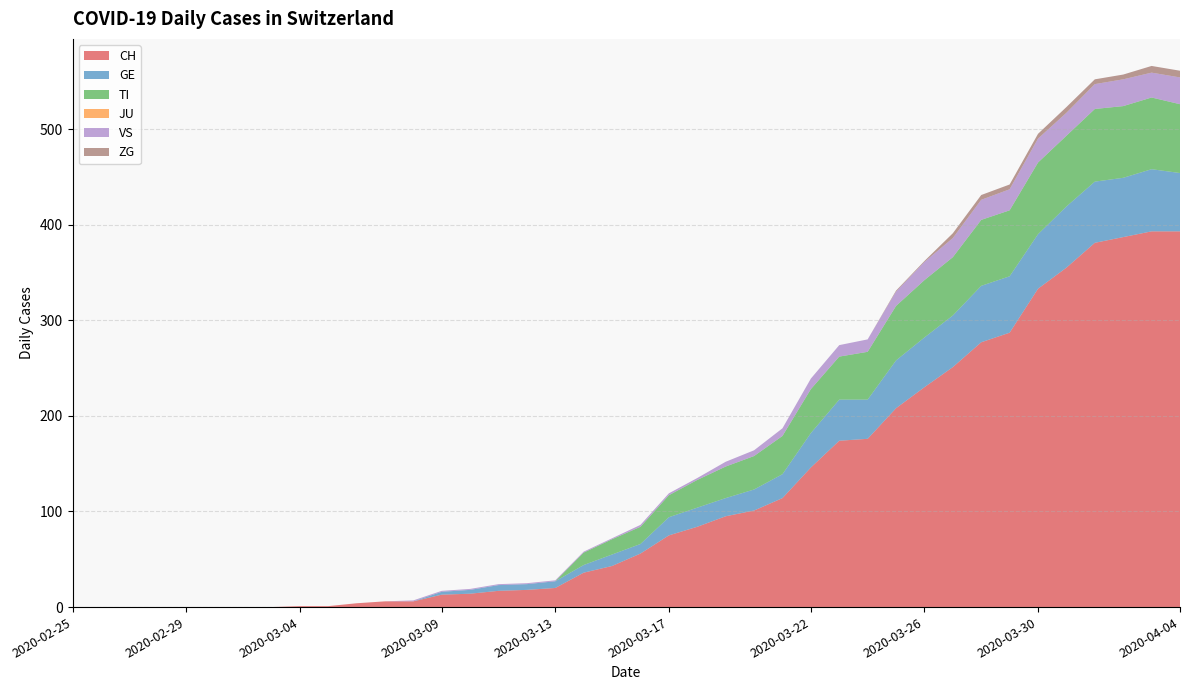

Reading right to left, transcribe all the data shown in this chart.

CH: 2020-04-04=393	2020-04-03=393	2020-04-02=387	2020-04-01=381	2020-03-31=355	2020-03-30=333	2020-03-29=287	2020-03-28=277	2020-03-27=251	2020-03-26=230	2020-03-25=208	2020-03-24=176	2020-03-23=174	2020-03-22=146	2020-03-21=114	2020-03-20=101	2020-03-19=95	2020-03-18=84	2020-03-17=75	2020-03-16=56	2020-03-15=43	2020-03-14=36	2020-03-13=20	2020-03-12=18	2020-03-11=17	2020-03-10=14	2020-03-09=13	2020-03-08=6	2020-03-07=6	2020-03-06=4	2020-03-05=1	2020-03-04=1	2020-03-03=0	2020-03-02=0	2020-03-01=0	2020-02-29=0	2020-02-28=0	2020-02-27=0	2020-02-26=0	2020-02-25=0
GE: 2020-04-04=61	2020-04-03=65	2020-04-02=62	2020-04-01=64	2020-03-31=64	2020-03-30=57	2020-03-29=59	2020-03-28=59	2020-03-27=54	2020-03-26=52	2020-03-25=50	2020-03-24=41	2020-03-23=43	2020-03-22=36	2020-03-21=25	2020-03-20=22	2020-03-19=19	2020-03-18=20	2020-03-17=19	2020-03-16=10	2020-03-15=12	2020-03-14=8	2020-03-13=7	2020-03-12=6	2020-03-11=6	2020-03-10=4	2020-03-09=3	2020-03-08=0	2020-03-07=0	2020-03-06=0	2020-03-05=0	2020-03-04=0	2020-03-03=0	2020-03-02=0	2020-03-01=0	2020-02-29=0	2020-02-28=0	2020-02-27=0	2020-02-26=0	2020-02-25=0
TI: 2020-04-04=72	2020-04-03=75	2020-04-02=75	2020-04-01=76	2020-03-31=74	2020-03-30=75	2020-03-29=69	2020-03-28=69	2020-03-27=61	2020-03-26=60	2020-03-25=57	2020-03-24=50	2020-03-23=45	2020-03-22=46	2020-03-21=40	2020-03-20=35	2020-03-19=33	2020-03-18=29	2020-03-17=23	2020-03-16=18	2020-03-15=16	2020-03-14=13	2020-03-13=0	2020-03-12=0	2020-03-11=0	2020-03-10=0	2020-03-09=0	2020-03-08=0	2020-03-07=0	2020-03-06=0	2020-03-05=0	2020-03-04=0	2020-03-03=0	2020-03-02=0	2020-03-01=0	2020-02-29=0	2020-02-28=0	2020-02-27=0	2020-02-26=0	2020-02-25=0
JU: 2020-04-04=0	2020-04-03=0	2020-04-02=0	2020-04-01=0	2020-03-31=0	2020-03-30=0	2020-03-29=0	2020-03-28=0	2020-03-27=0	2020-03-26=0	2020-03-25=0	2020-03-24=0	2020-03-23=0	2020-03-22=0	2020-03-21=0	2020-03-20=0	2020-03-19=0	2020-03-18=0	2020-03-17=0	2020-03-16=0	2020-03-15=0	2020-03-14=0	2020-03-13=0	2020-03-12=0	2020-03-11=0	2020-03-10=0	2020-03-09=0	2020-03-08=0	2020-03-07=0	2020-03-06=0	2020-03-05=0	2020-03-04=0	2020-03-03=0	2020-03-02=0	2020-03-01=0	2020-02-29=0	2020-02-28=0	2020-02-27=0	2020-02-26=0	2020-02-25=0
VS: 2020-04-04=28	2020-04-03=26	2020-04-02=28	2020-04-01=26	2020-03-31=24	2020-03-30=25	2020-03-29=22	2020-03-28=21	2020-03-27=20	2020-03-26=19	2020-03-25=15	2020-03-24=13	2020-03-23=12	2020-03-22=11	2020-03-21=8	2020-03-20=6	2020-03-19=5	2020-03-18=2	2020-03-17=2	2020-03-16=2	2020-03-15=1	2020-03-14=1	2020-03-13=1	2020-03-12=1	2020-03-11=1	2020-03-10=1	2020-03-09=1	2020-03-08=1	2020-03-07=0	2020-03-06=0	2020-03-05=0	2020-03-04=0	2020-03-03=0	2020-03-02=0	2020-03-01=0	2020-02-29=0	2020-02-28=0	2020-02-27=0	2020-02-26=0	2020-02-25=0
ZG: 2020-04-04=7	2020-04-03=7	2020-04-02=5	2020-04-01=5	2020-03-31=6	2020-03-30=5	2020-03-29=5	2020-03-28=5	2020-03-27=5	2020-03-26=1	2020-03-25=1	2020-03-24=0	2020-03-23=0	2020-03-22=0	2020-03-21=0	2020-03-20=0	2020-03-19=0	2020-03-18=0	2020-03-17=0	2020-03-16=0	2020-03-15=0	2020-03-14=0	2020-03-13=0	2020-03-12=0	2020-03-11=0	2020-03-10=0	2020-03-09=0	2020-03-08=0	2020-03-07=0	2020-03-06=0	2020-03-05=0	2020-03-04=0	2020-03-03=0	2020-03-02=0	2020-03-01=0	2020-02-29=0	2020-02-28=0	2020-02-27=0	2020-02-26=0	2020-02-25=0